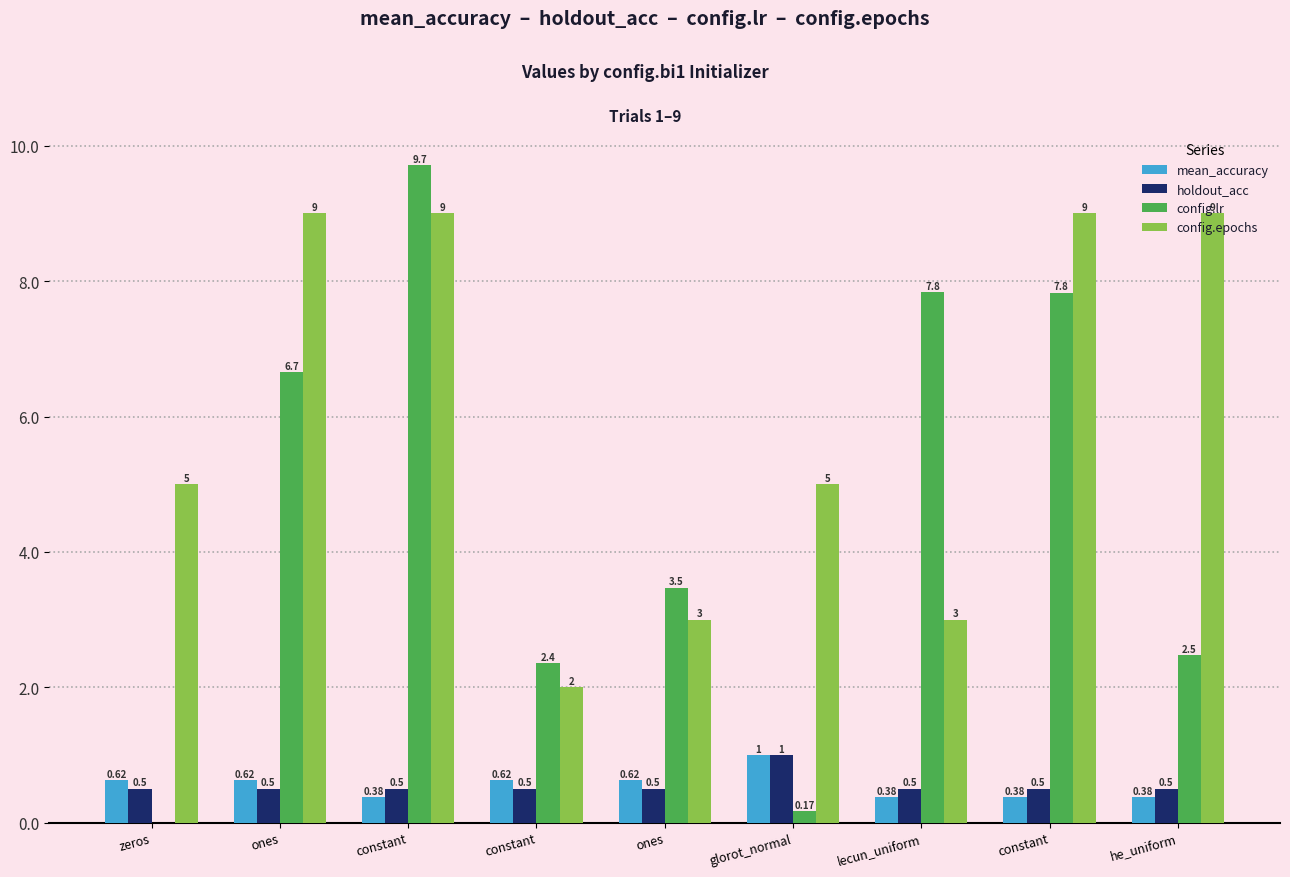

Are the bars horizontal?

No